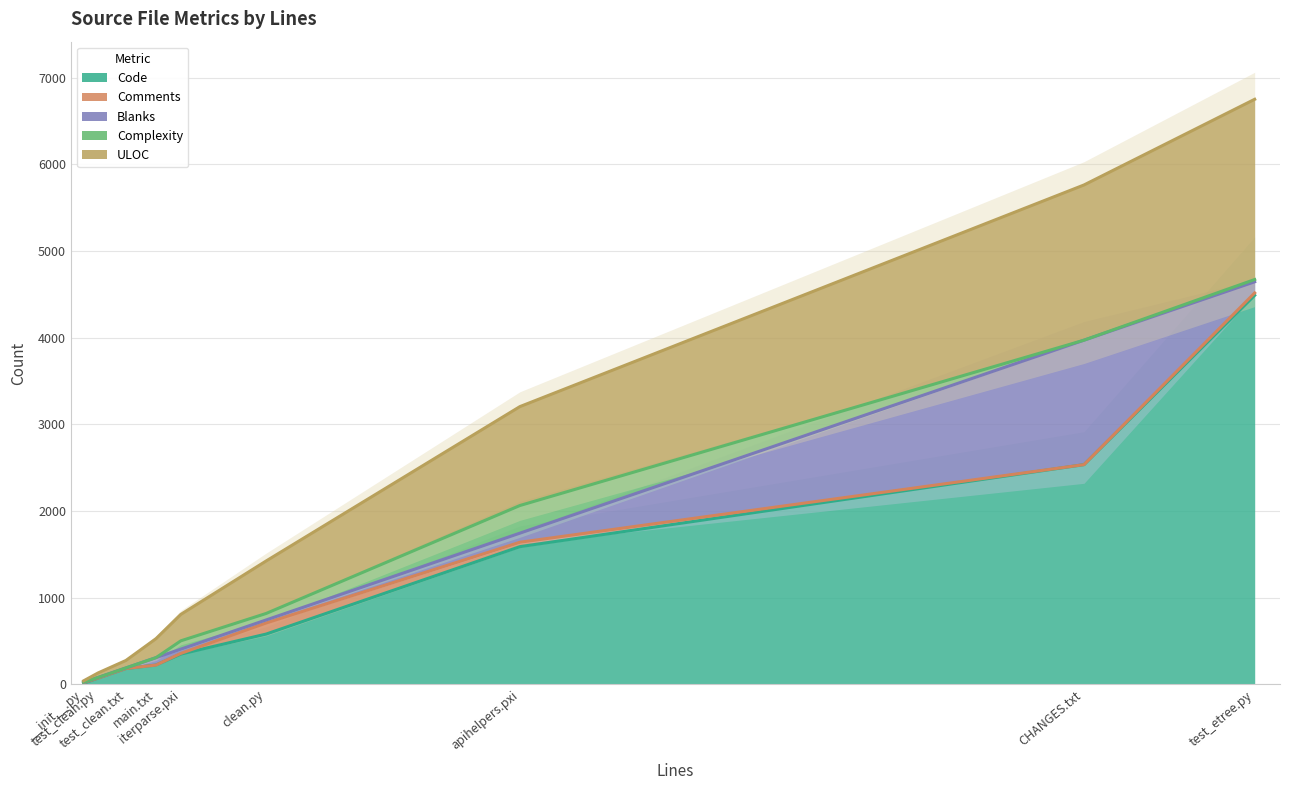

True or false: Comments and Complexity cross at least once.

False